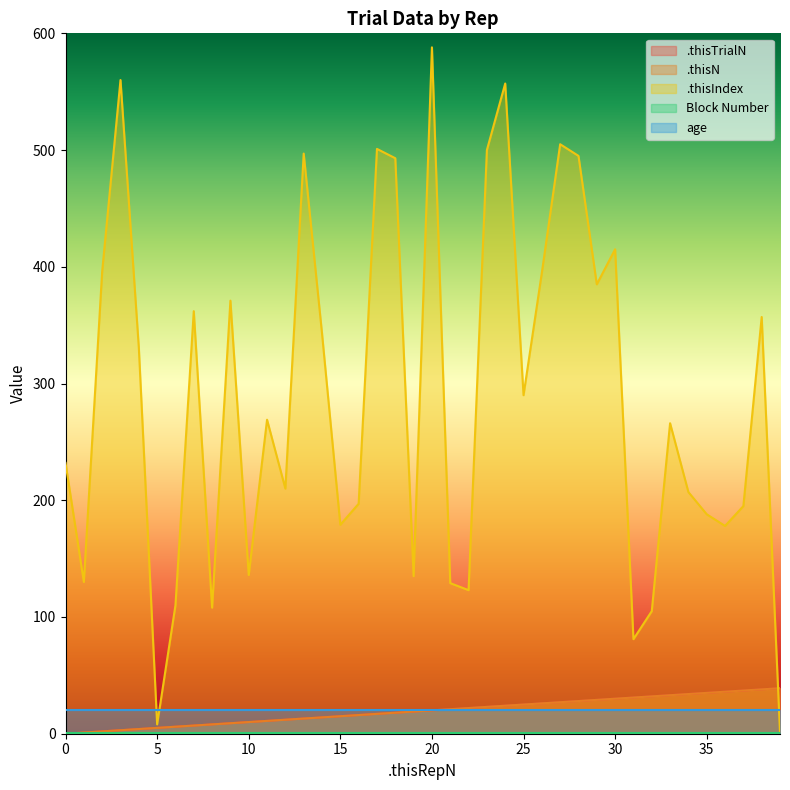

The .thisN series shows 6 at 6. True or false?

True